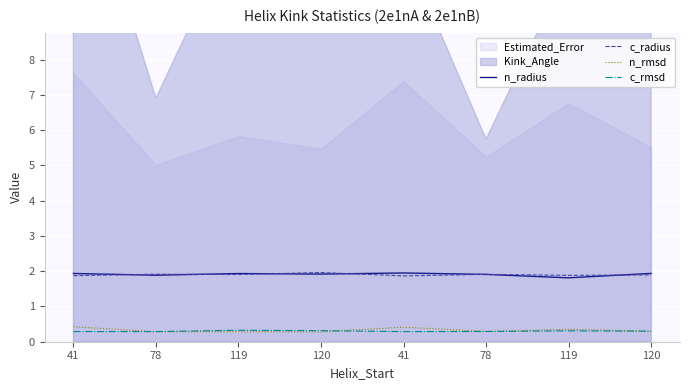

True or false: n_radius and c_rmsd cross at least once.

False